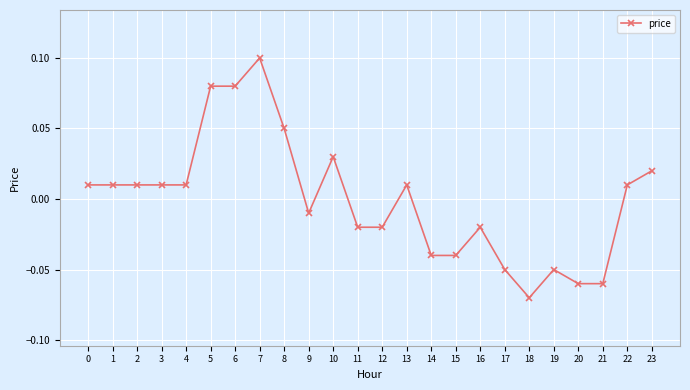

Count the number of data series in this chart.

1